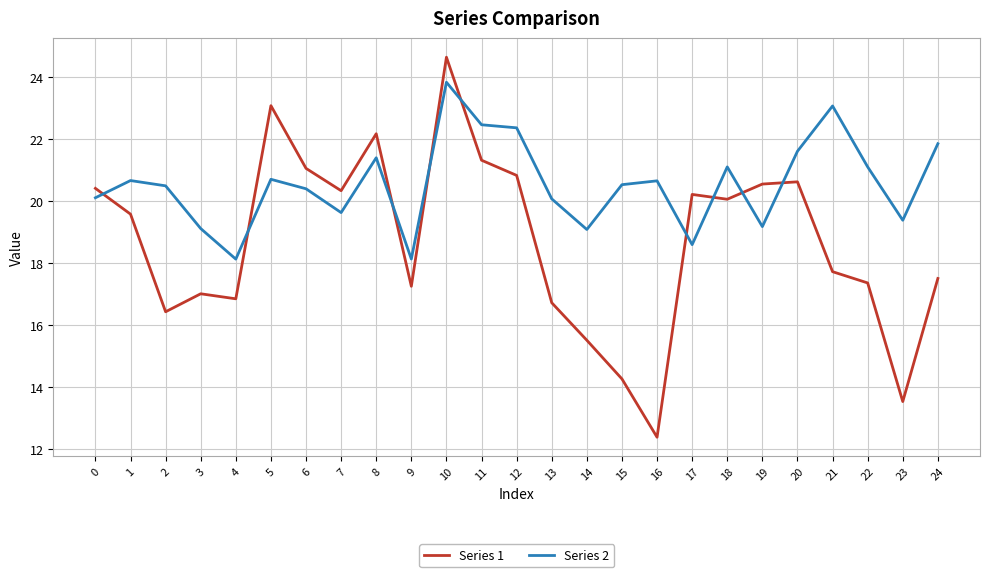

Between 4 and 19, which series saw the biggest shift?

Series 1